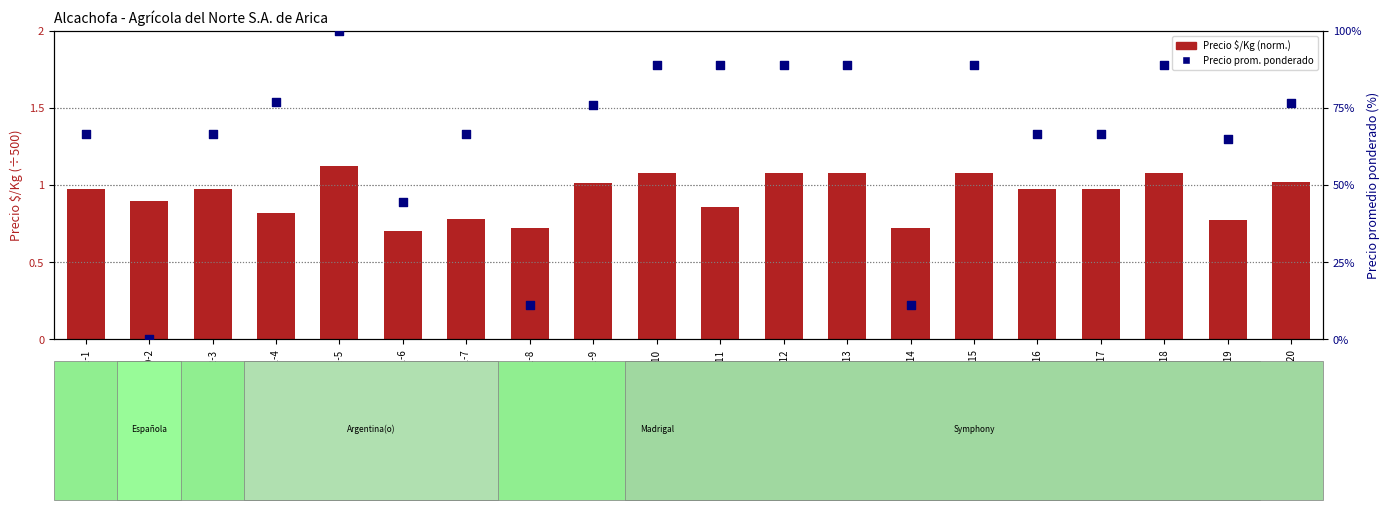

What are all the series names shown in the legend?

Precio $/Kg (normalizado), Precio promedio ponderado